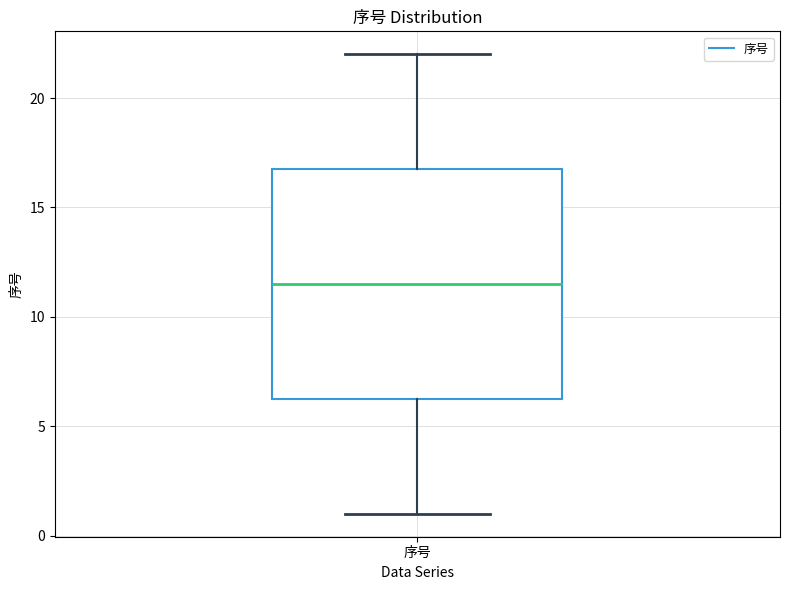

Where is the lower edge of the box for 序号 on the y-axis? The values are not printed on the chart, so give them approximately, as read against the axis.

6.5